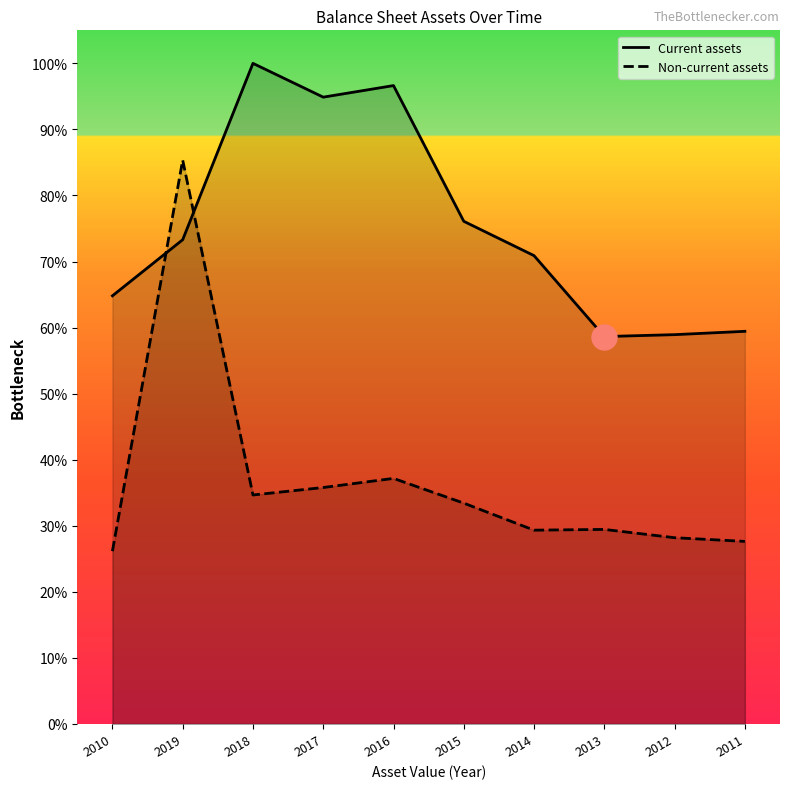

Rank the series at 2018 from lowest to highest value.

Non-current assets, Current assets